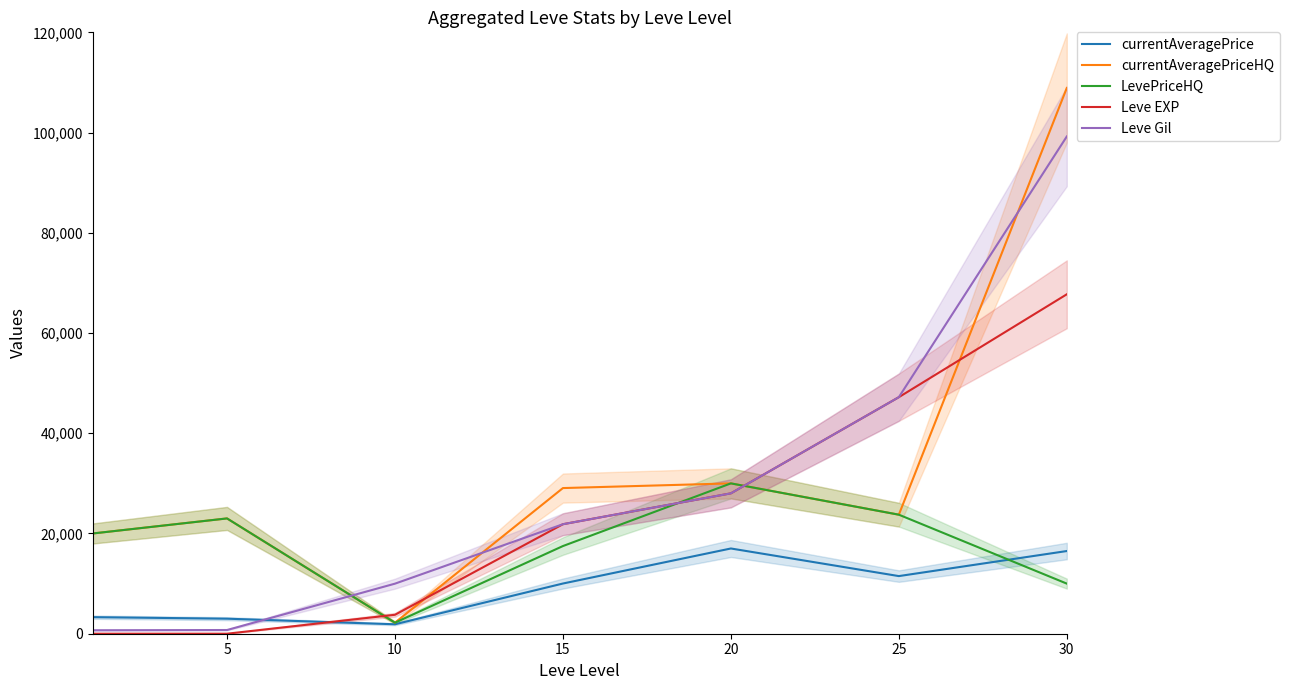

Which series has the largest range (max minus min)?

currentAveragePriceHQ